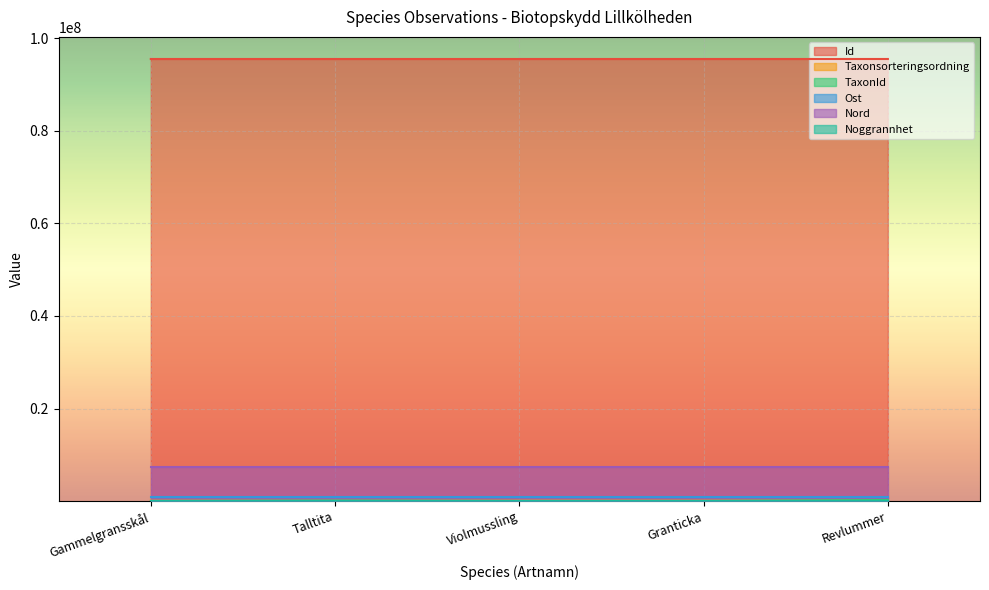

Where does the Taxonsorteringsordning series first go above 89410?

Violmussling